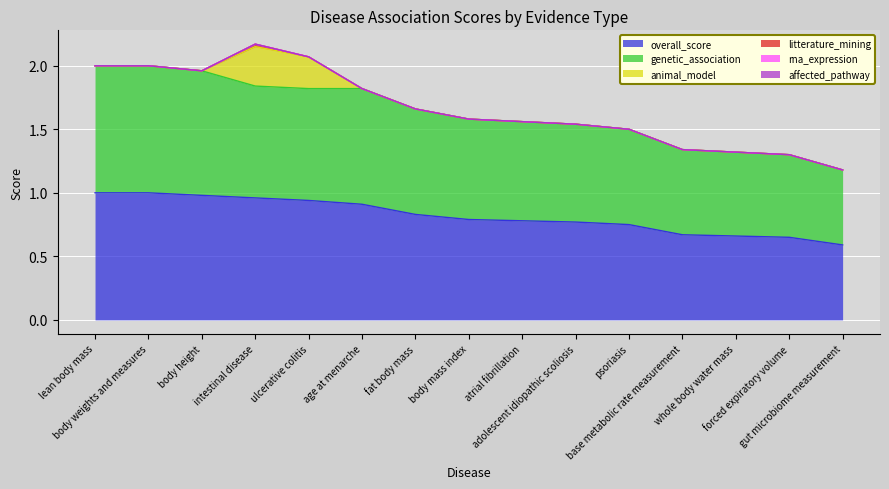

Count the number of categories in the chart.

15